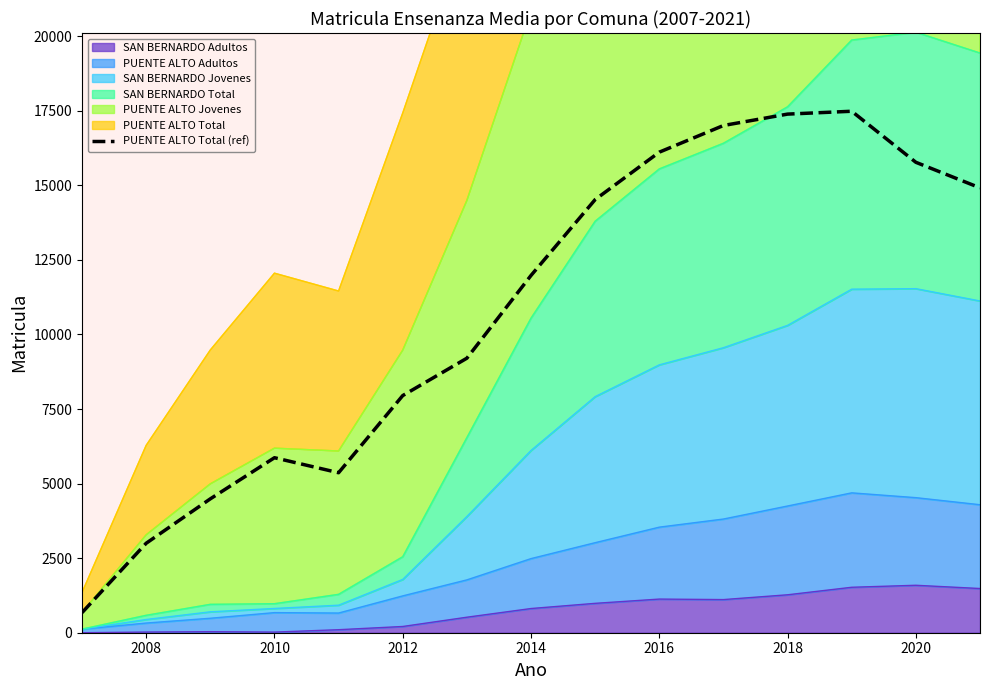

Reading left to right, extract all data points from this chart.

673	3000	4489	5868	5365	7952	9205	11980	14524	16114	17008	17390	17486	15774	14917